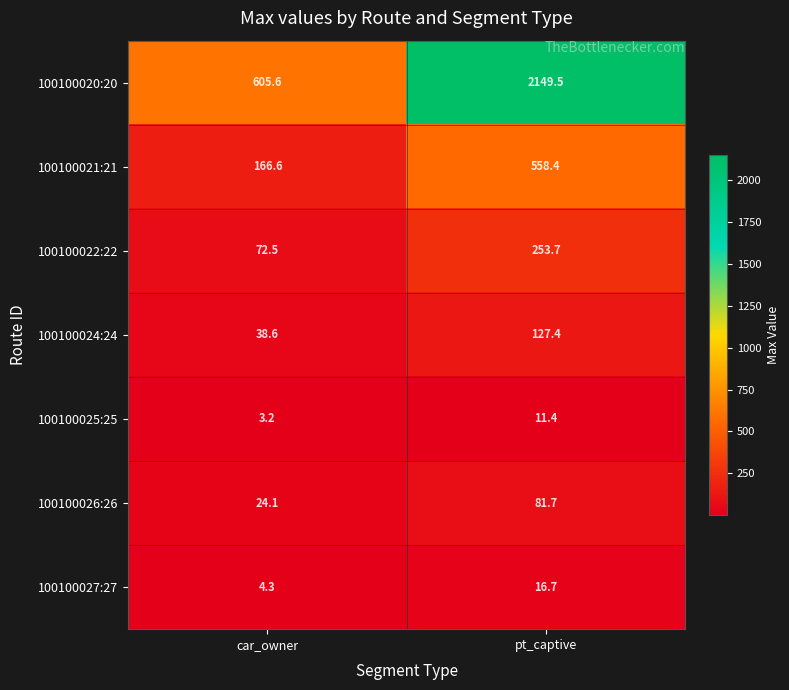

True or false: 100100027:27 has a value of 5.6 at car_owner.

False